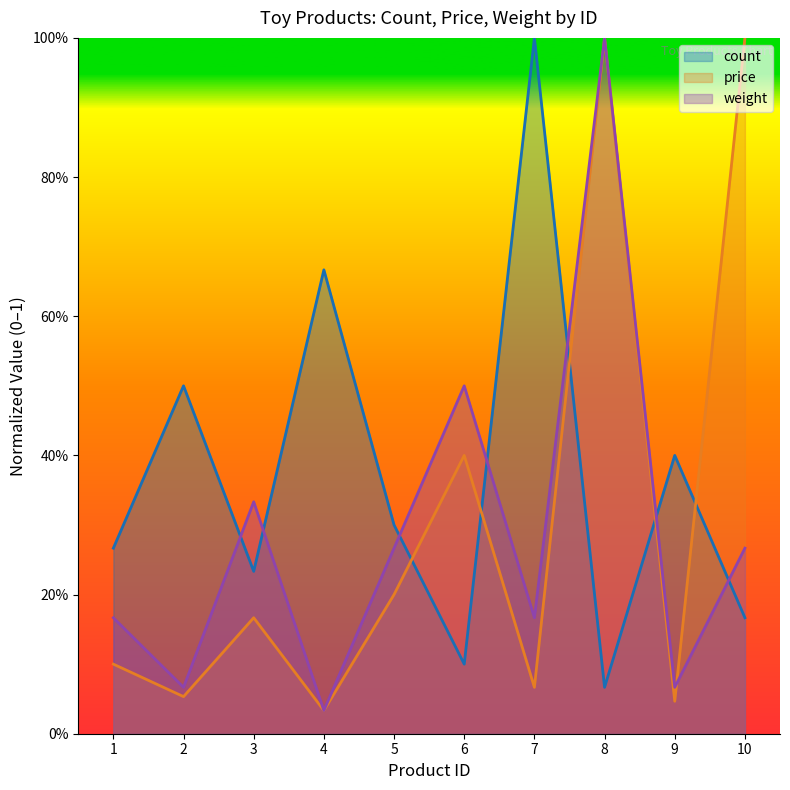

At which category does count reach its first local valley?

3